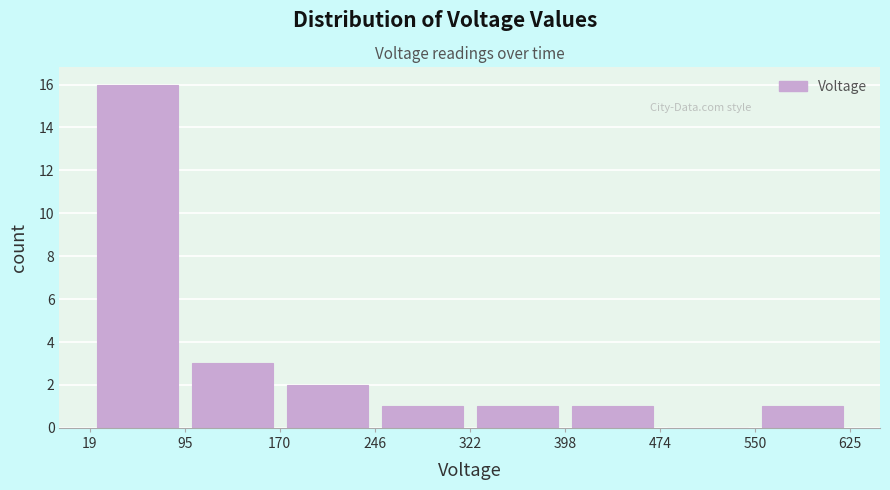

How tall is the bar that spans 398 to 474 on the x-axis? The values are not printed on the chart, so give them approximately, as read against the axis.

1